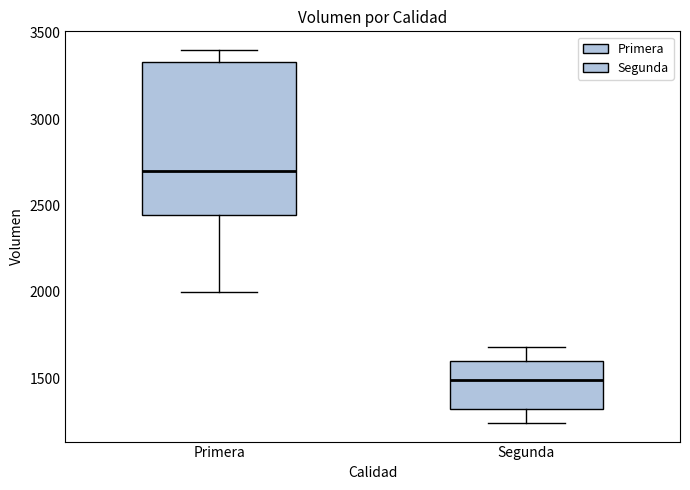

Where does the lower whisker of the box for Segunda end on the y-axis? The values are not printed on the chart, so give them approximately, as read against the axis.

1250